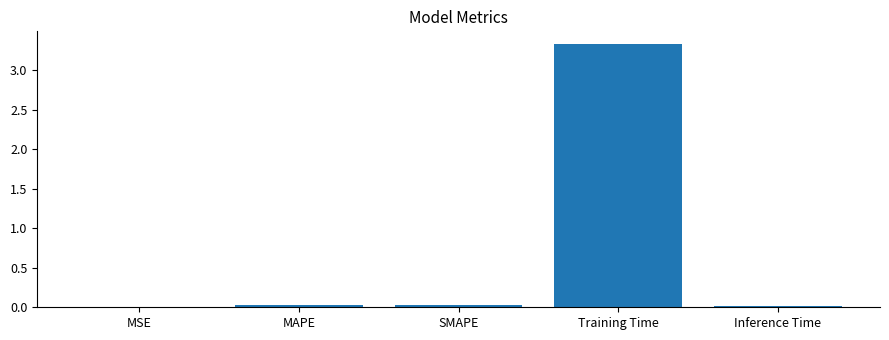

True or false: the data shows 3.3 at Training Time.

True